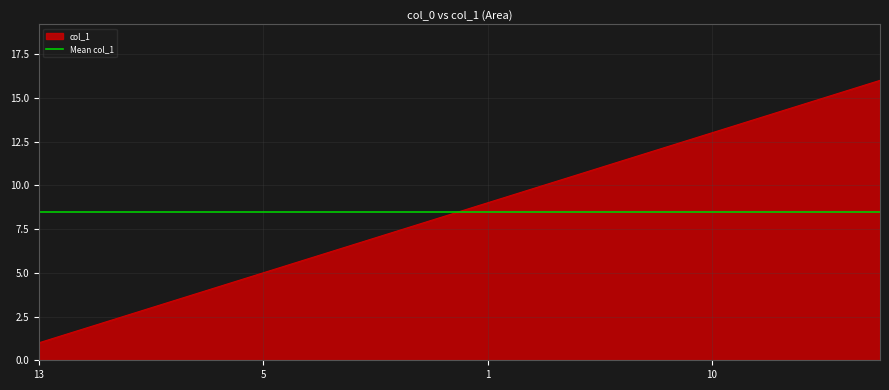

What is the difference between the values at 6 and 8?

8